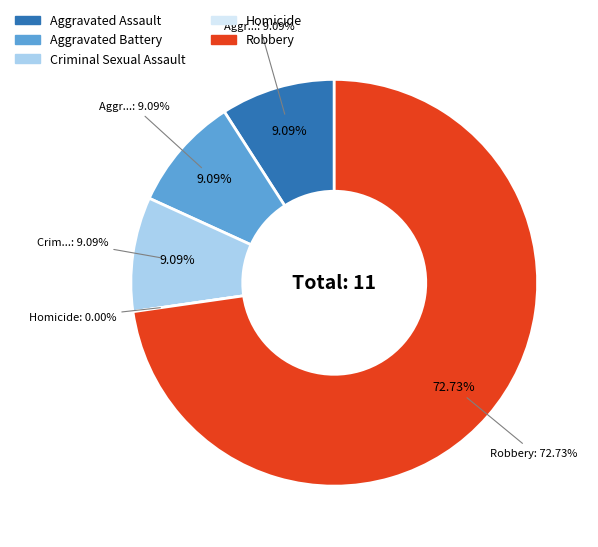

Which has a higher value, Robbery or Aggravated Battery?

Robbery